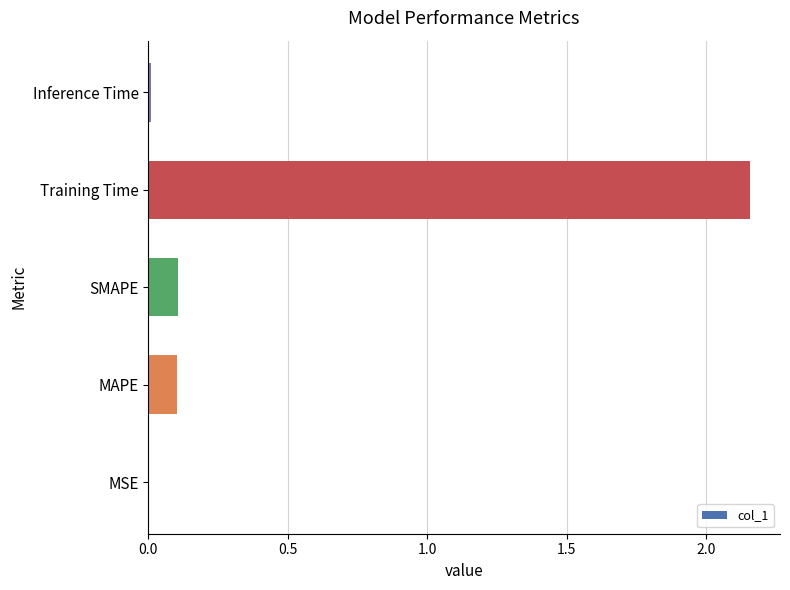

Which label corresponds to the largest value in the chart?

Training Time